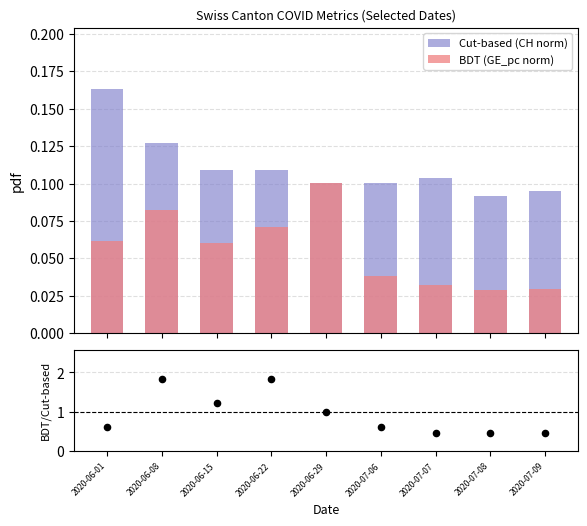

Which series contains the lowest Y value?

BDT (GE_pc norm)